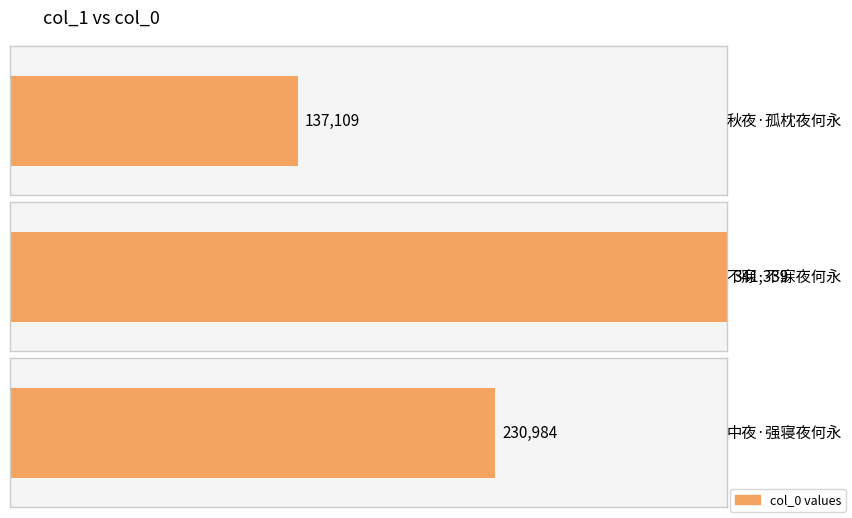

Is it true that the value at 不寐·不寐夜何永 is 341339?

True